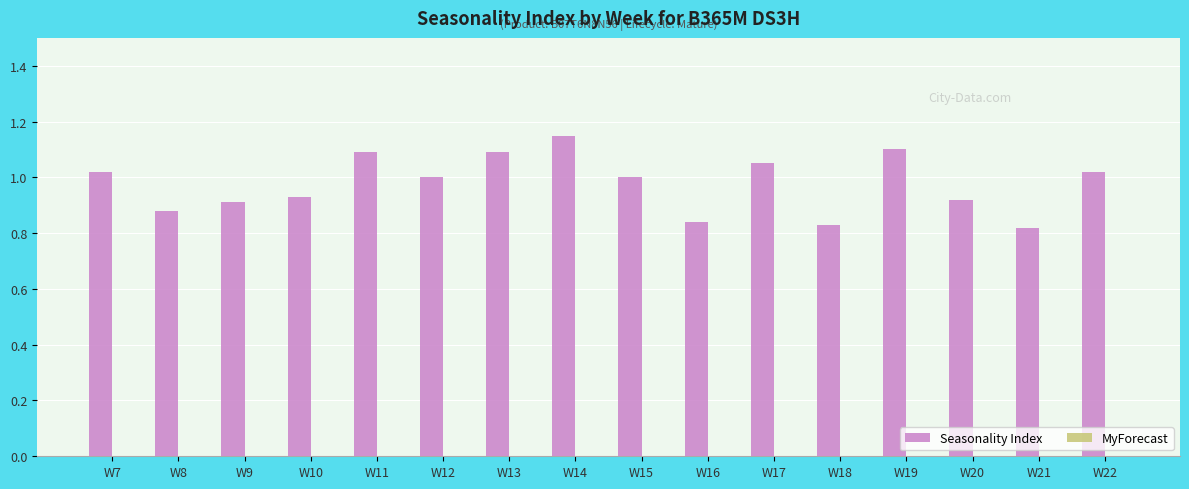

Which has a higher value, W8 or W16?

W8